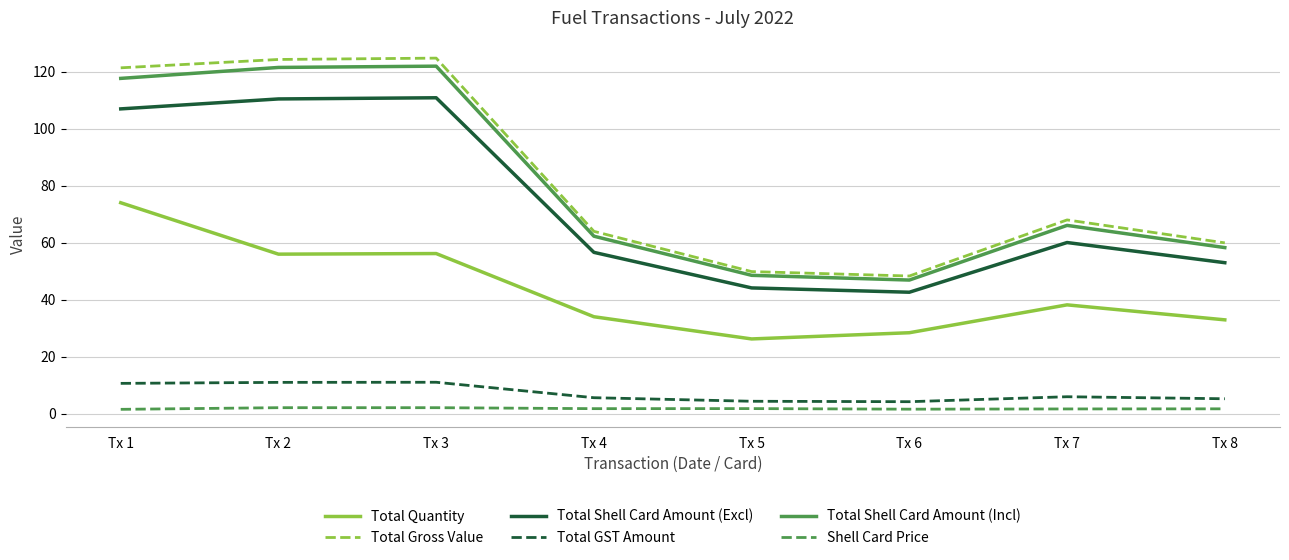

True or false: Total Gross Value has a value of 60.0 at Tx 8.

True